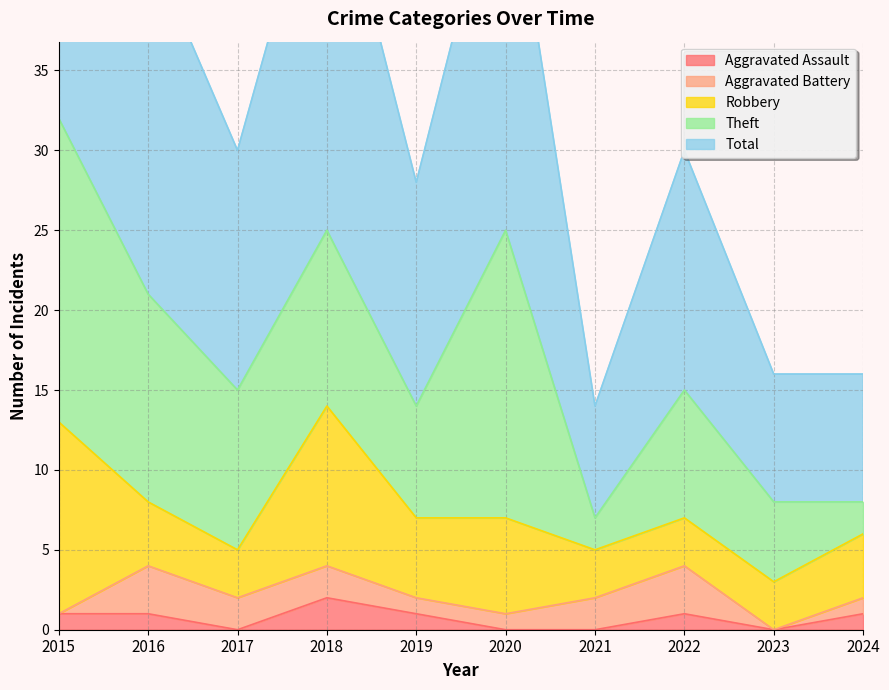

List the series in order of their peak value, lowest first.

Aggravated Assault, Aggravated Battery, Robbery, Theft, Total